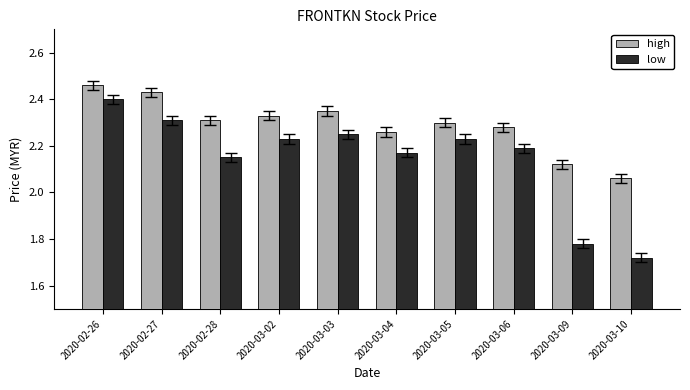

What is the sum of the high values at 2020-03-09 and 2020-03-04?

4.4